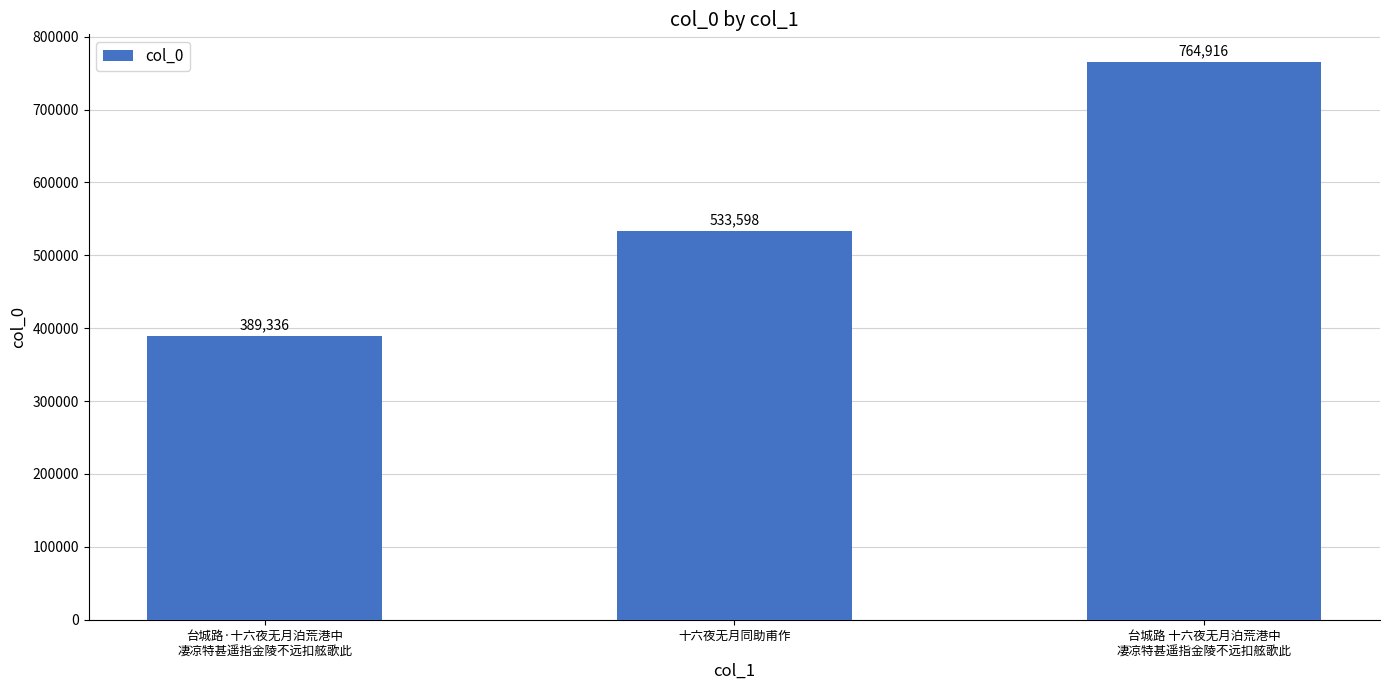

What is the sum of all values?

1687850